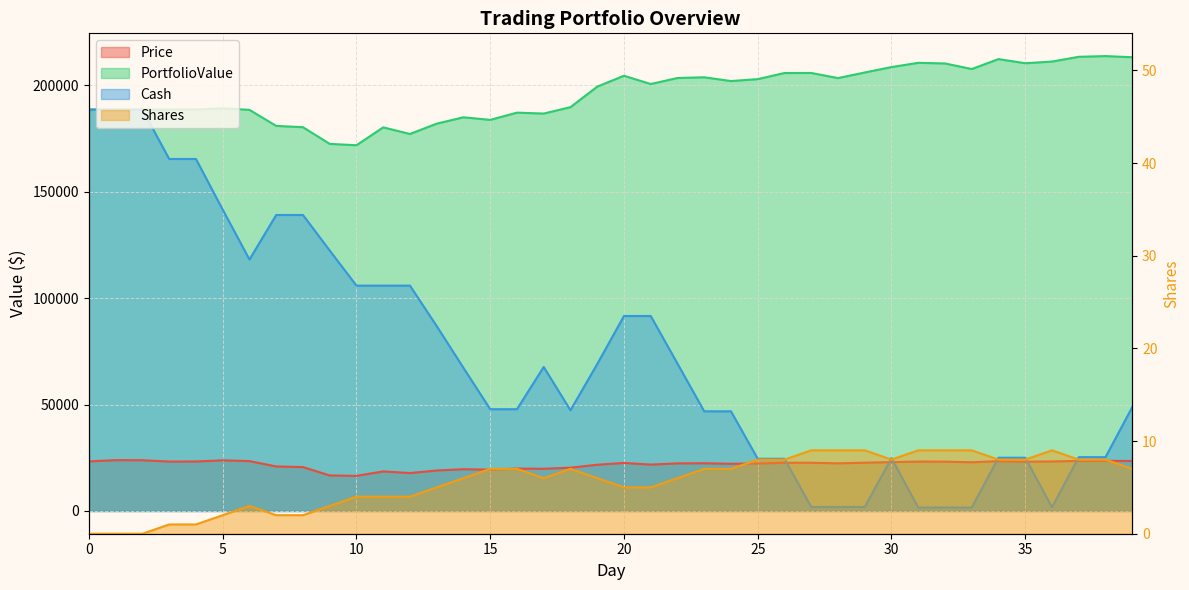

Which series has the largest total across all categories?

PortfolioValue